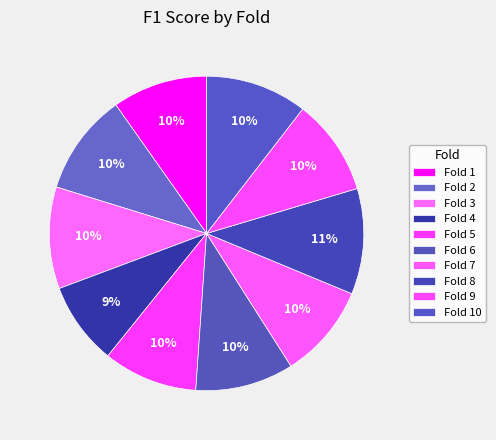

Count the number of slices in the pie.

10